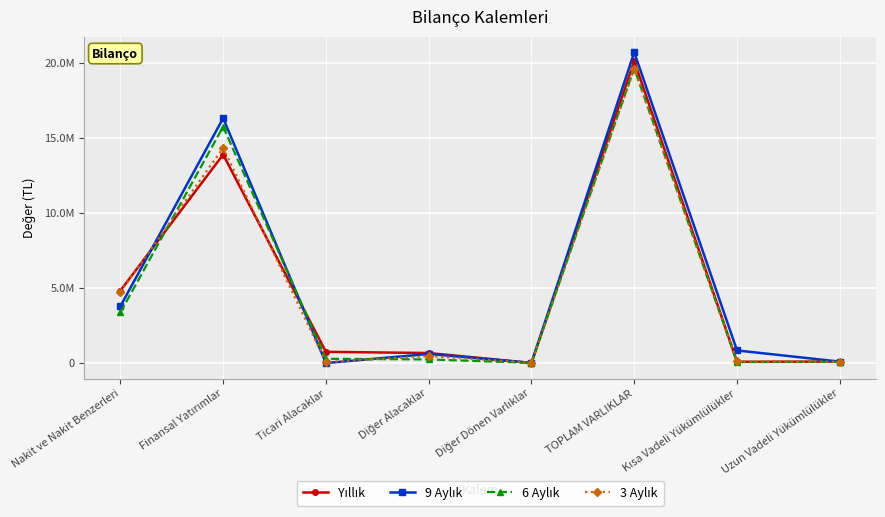

At which category is the sum across all series the highest?

TOPLAM VARLIKLAR